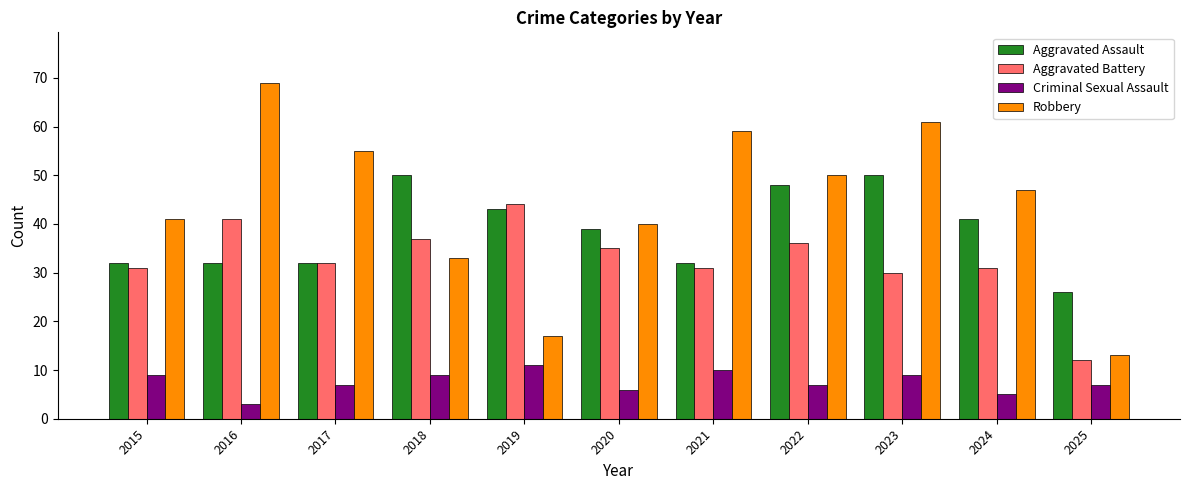

What is the total value across all series at 2018?

129